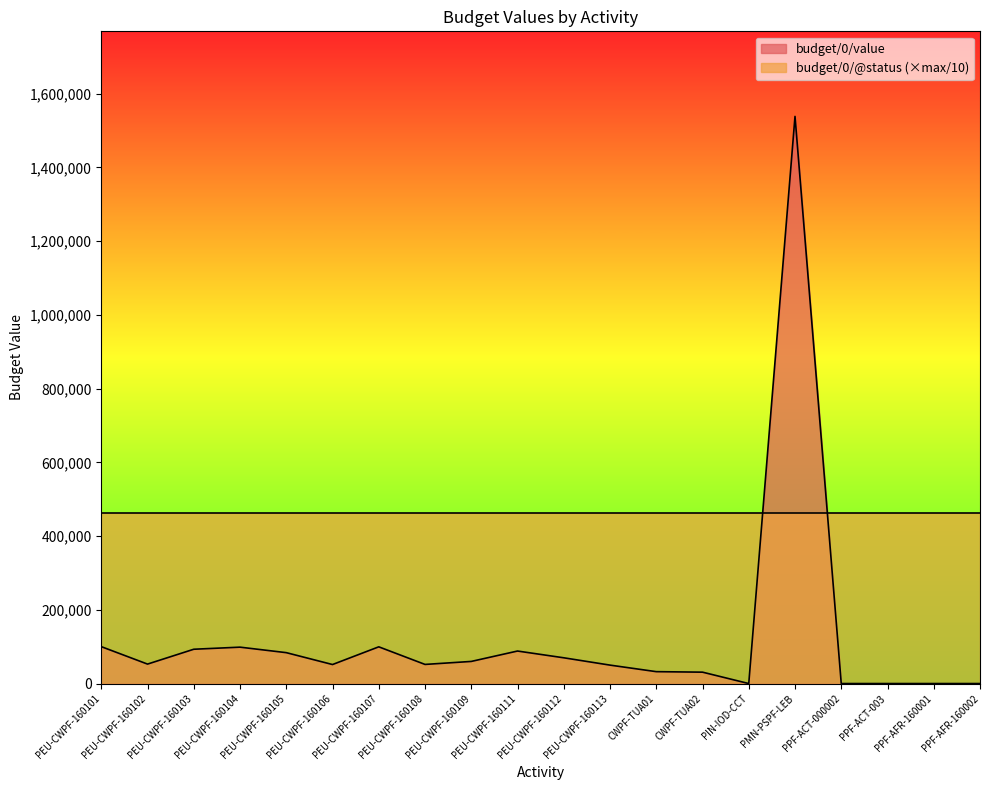

Which category has the highest value across all series?

PMN-PSPF-LEB